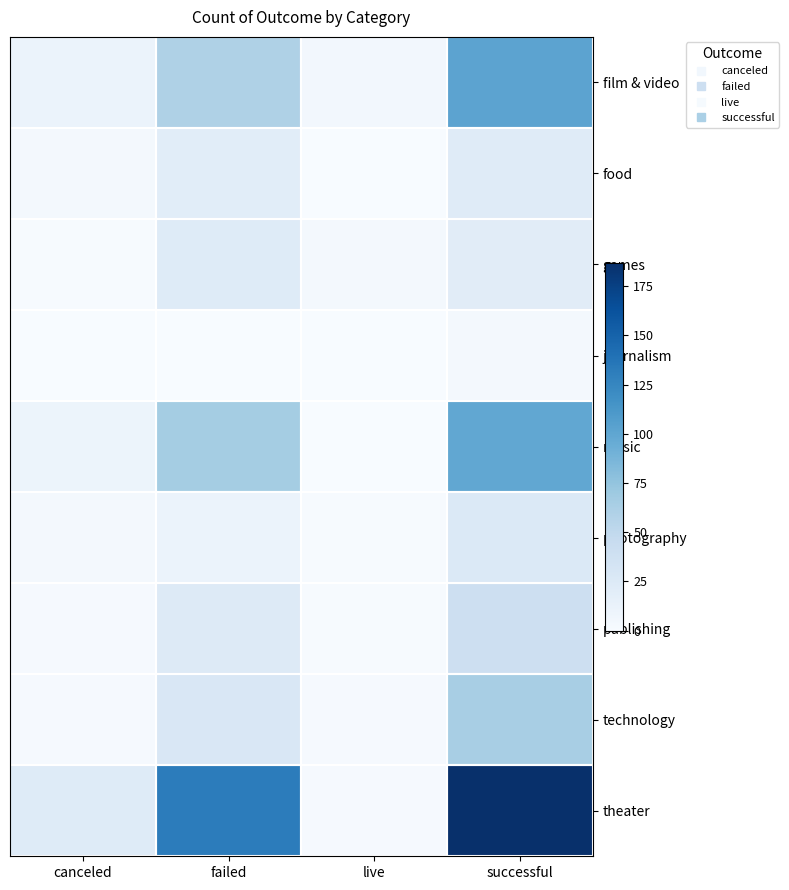

How many data points does each series have?

4